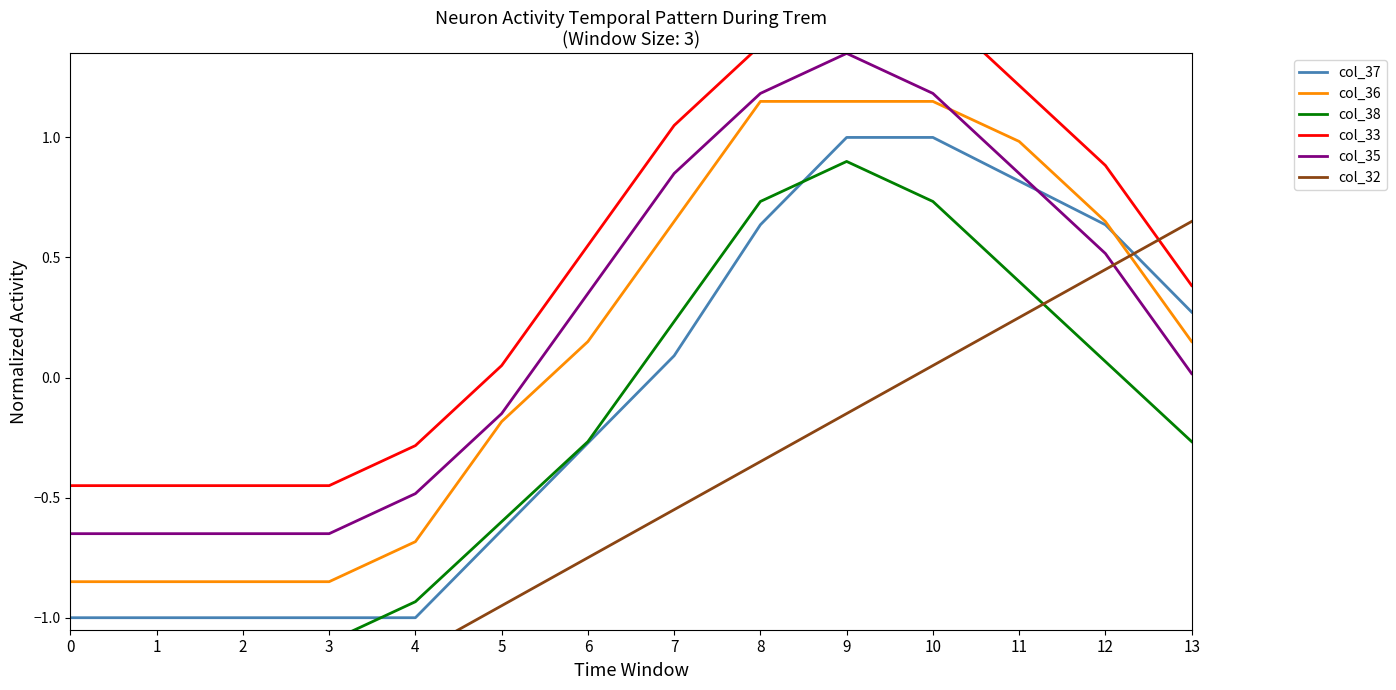

Which series has the largest total across all categories?

col_33